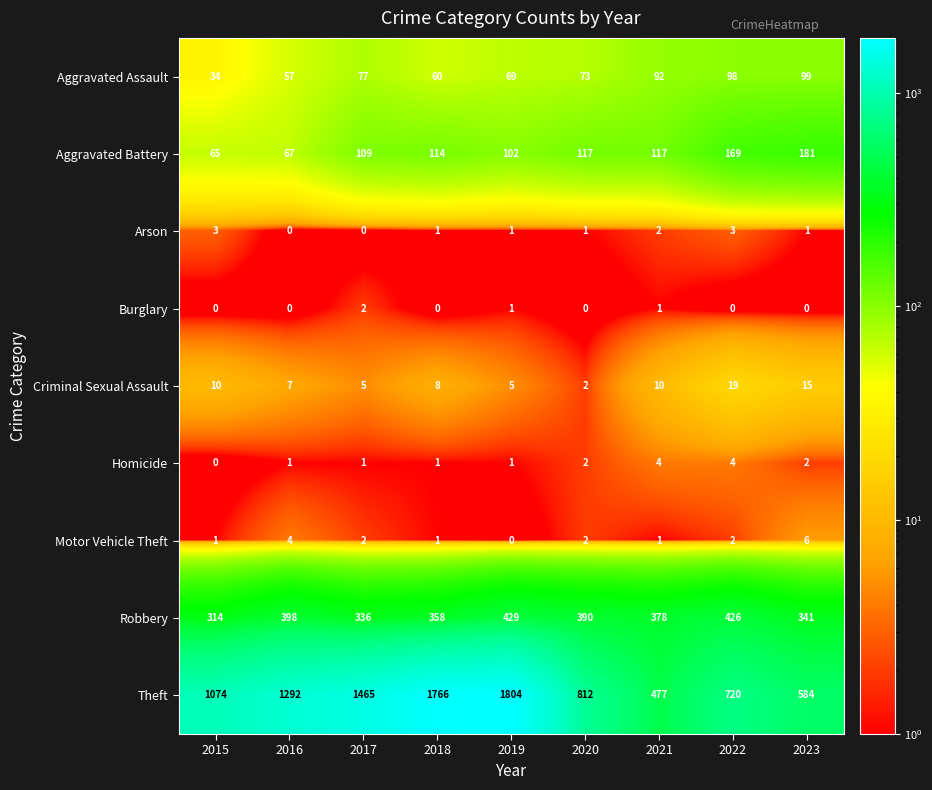

What is the difference between the maximum and minimum values in the Aggravated Assault series?

65